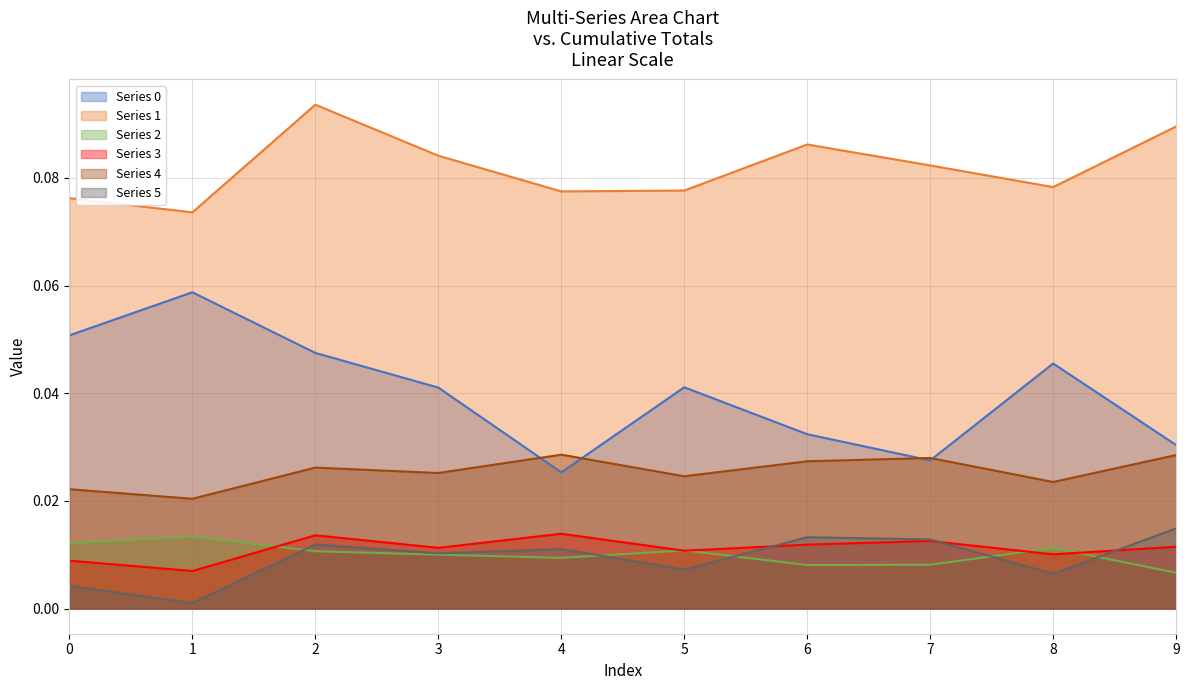

Reading right to left, list all the values displayed in this chart.

Series 0: 0.0	0.0	0.0	0.0	0.0	0.0	0.0	0.0	0.1	0.1
Series 1: 0.1	0.1	0.1	0.1	0.1	0.1	0.1	0.1	0.1	0.1
Series 2: 0.0	0.0	0.0	0.0	0.0	0.0	0.0	0.0	0.0	0.0
Series 3: 0.0	0.0	0.0	0.0	0.0	0.0	0.0	0.0	0.0	0.0
Series 4: 0.0	0.0	0.0	0.0	0.0	0.0	0.0	0.0	0.0	0.0
Series 5: 0.0	0.0	0.0	0.0	0.0	0.0	0.0	0.0	0.0	0.0